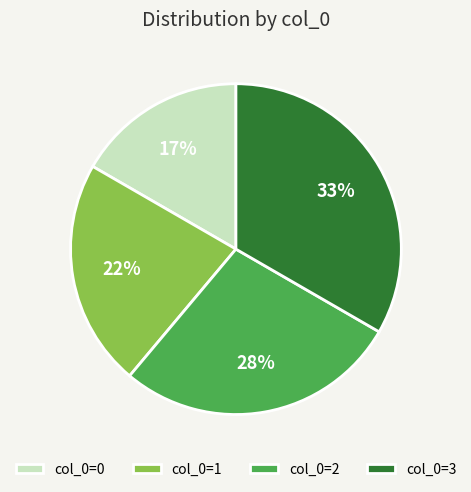

Is there a majority slice in this chart?

No